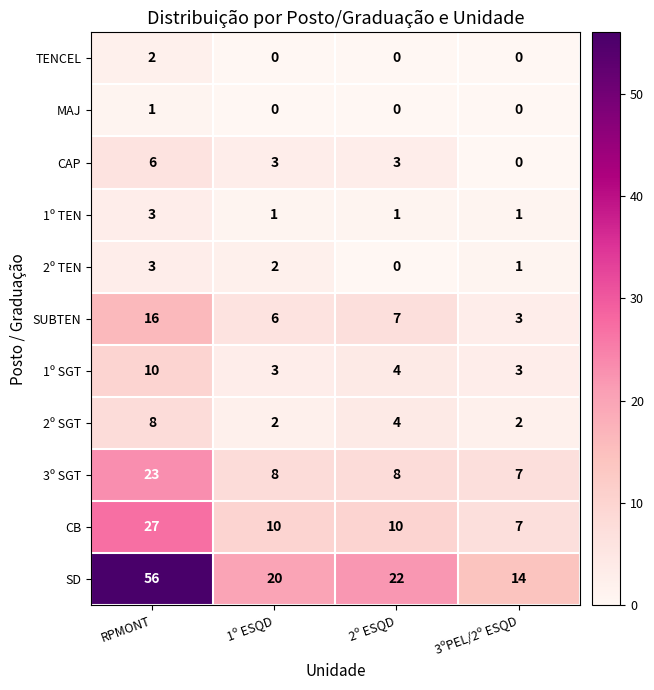

Which series has the largest total across all categories?

SD